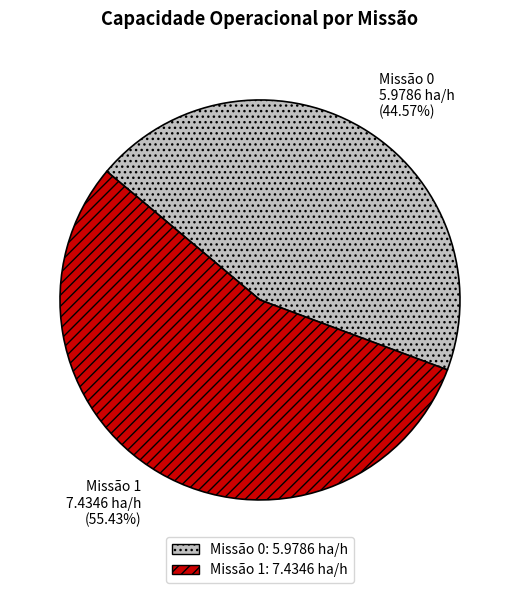

Which has a higher value, Missão 0 or Missão 1?

Missão 1